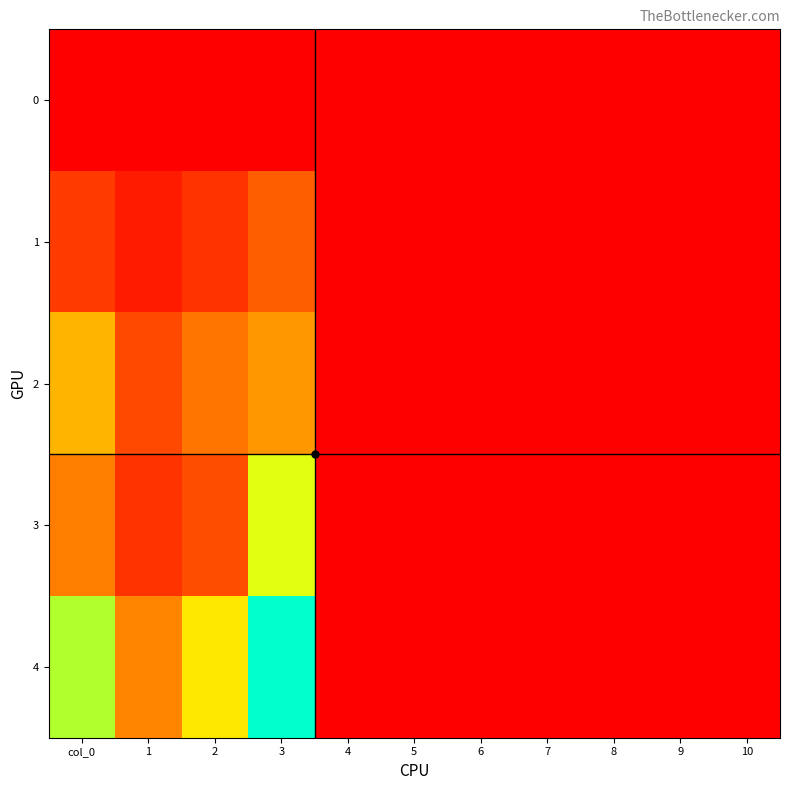

Between 2 and 3, which series saw the biggest shift?

4